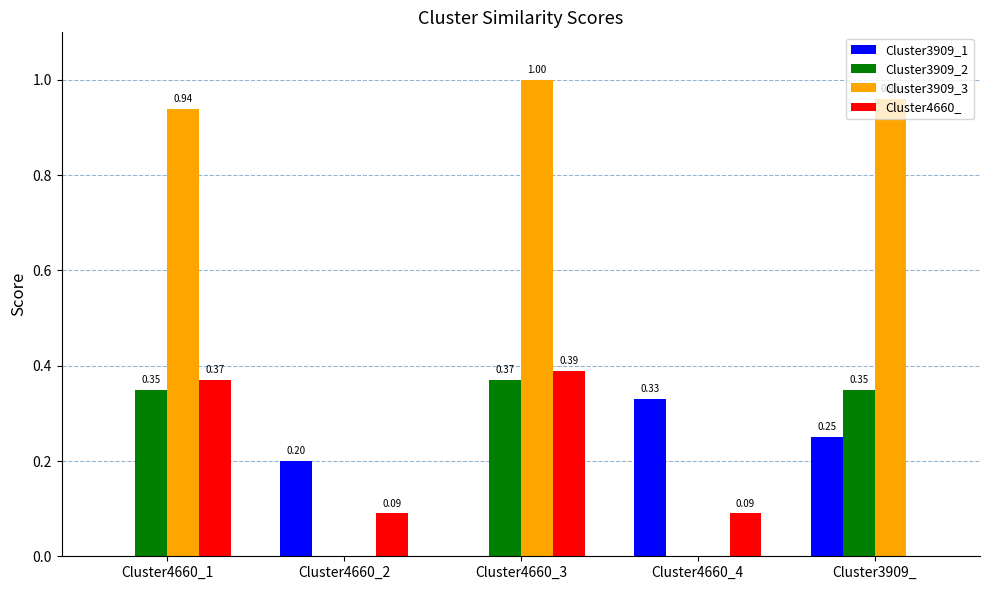

True or false: Cluster3909_1 has a value of 0.1 at Cluster4660_2.

False